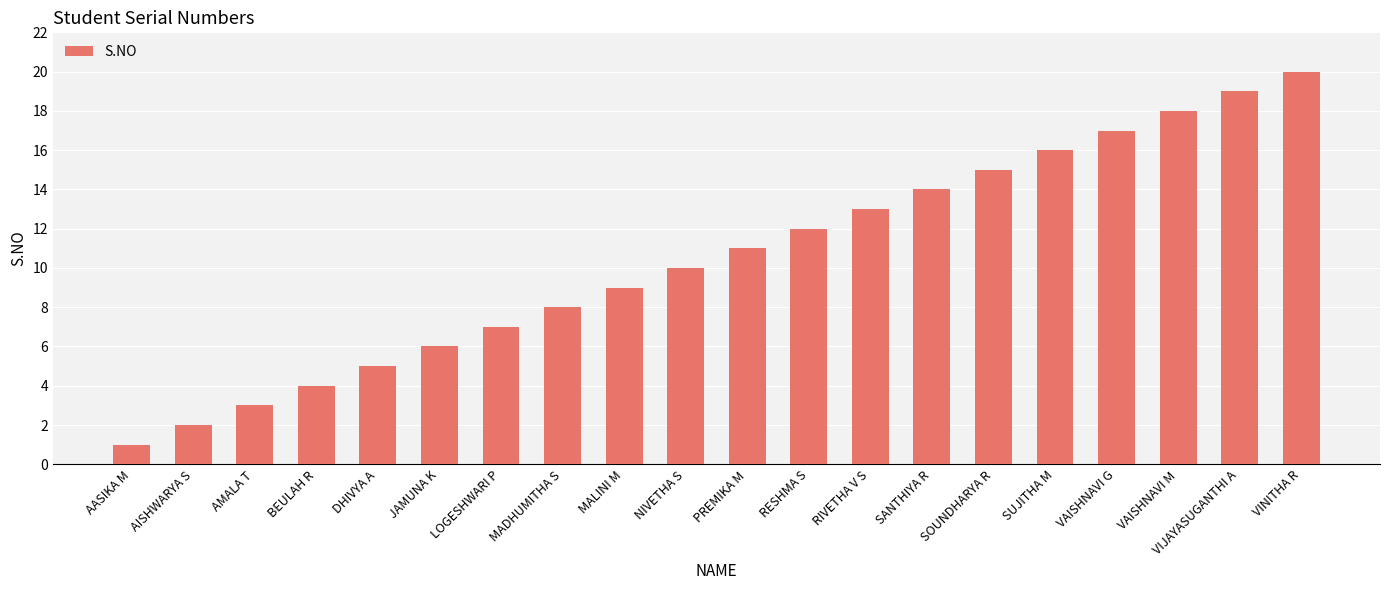

Reading left to right, what are all the values shown in this chart?

1	2	3	4	5	6	7	8	9	10	11	12	13	14	15	16	17	18	19	20